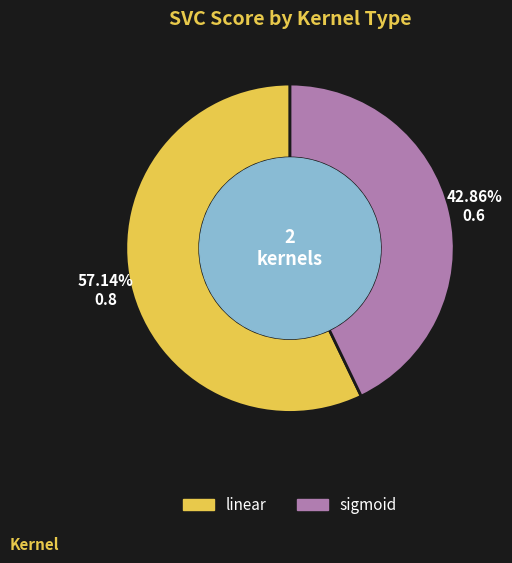

True or false: linear accounts for 48% of the total.

False